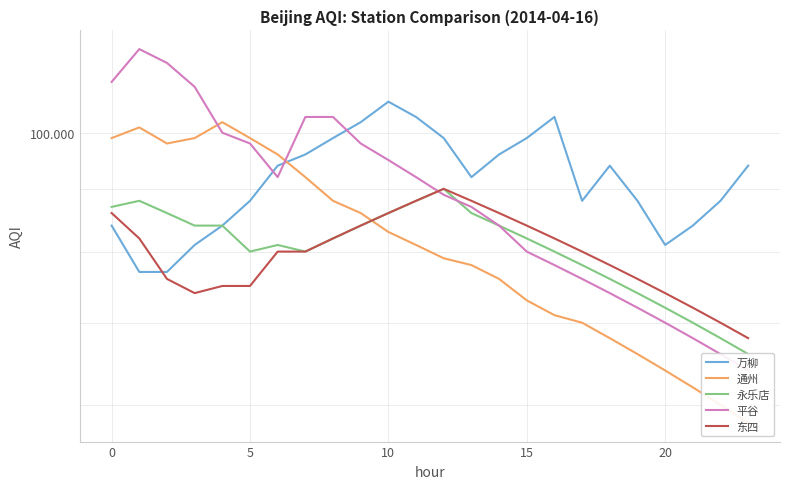

Which series has the largest range (max minus min)?

平谷